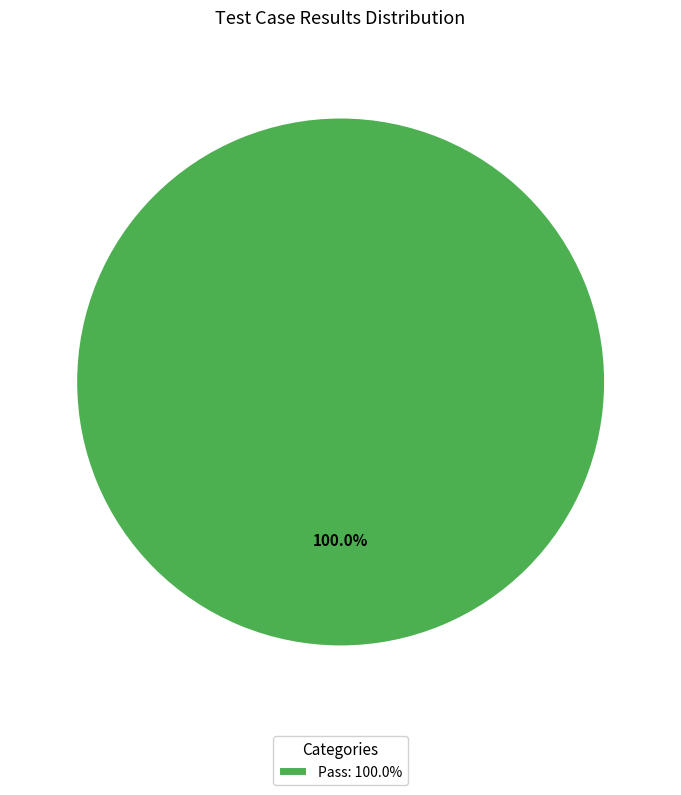

Does Pass: 100.0% account for over 50% of the chart?

Yes